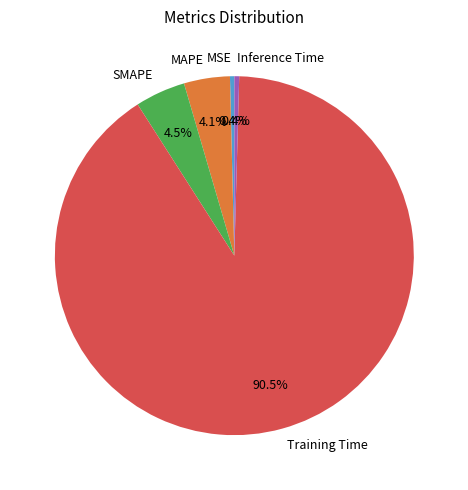

Do MAPE and Training Time together represent more than half of the pie?

Yes